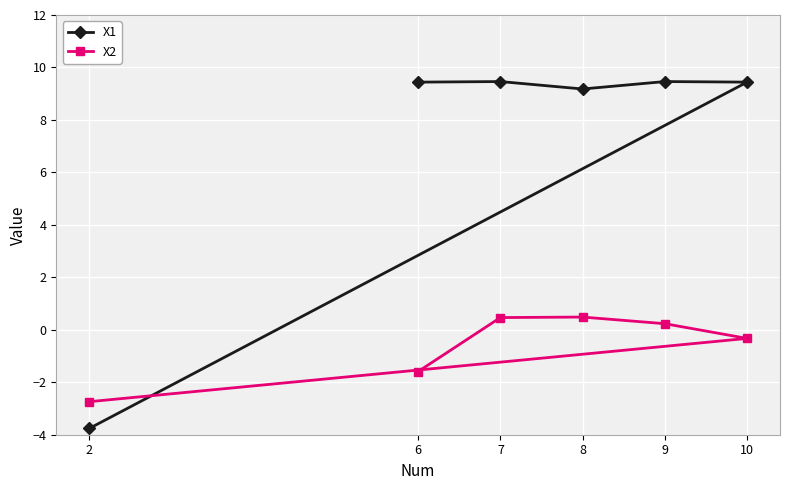

In X2, how many points are higher than both neighbors (excluding endpoints)?

1